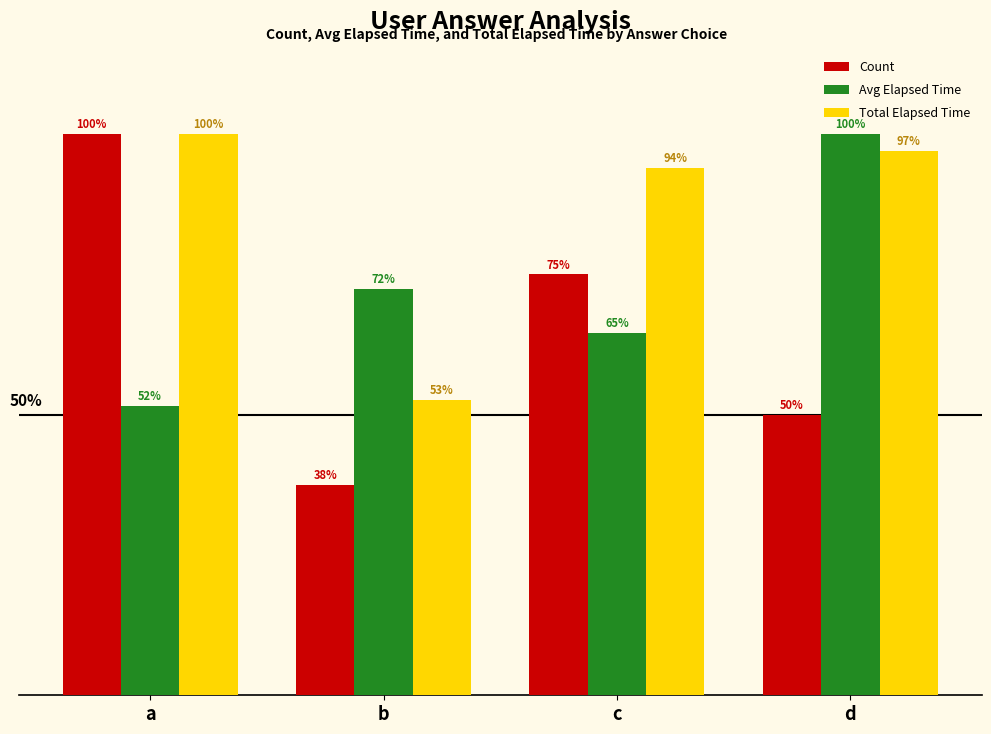

Is the value of Total Elapsed Time at c greater than the value of Count at b?

Yes